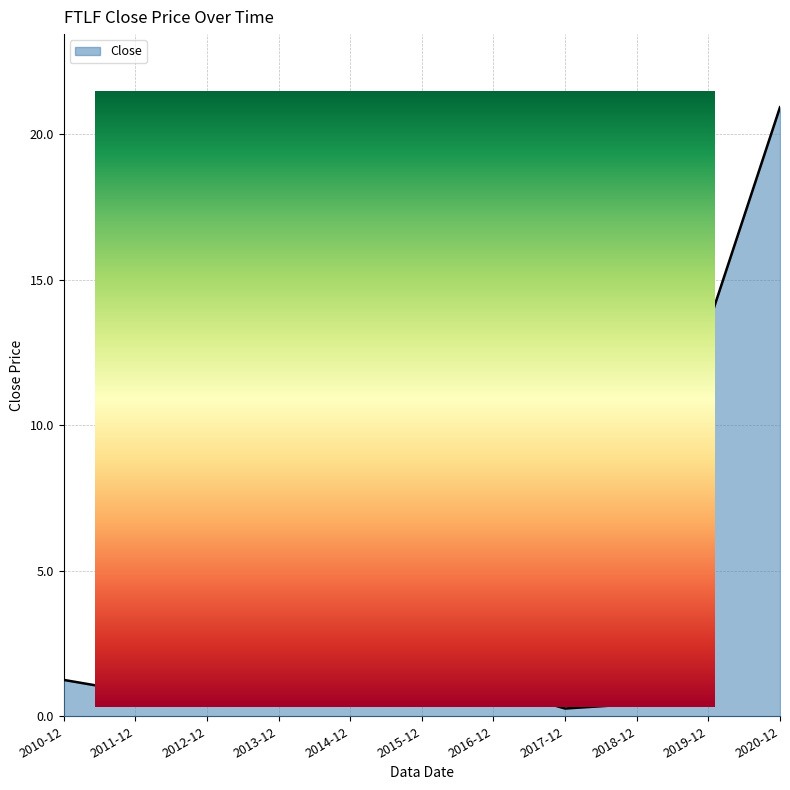

List the labels in order of value, largest first.

2020-12, 2019-12, 2014-12, 2013-12, 2015-12, 2010-12, 2016-12, 2012-12, 2011-12, 2018-12, 2017-12